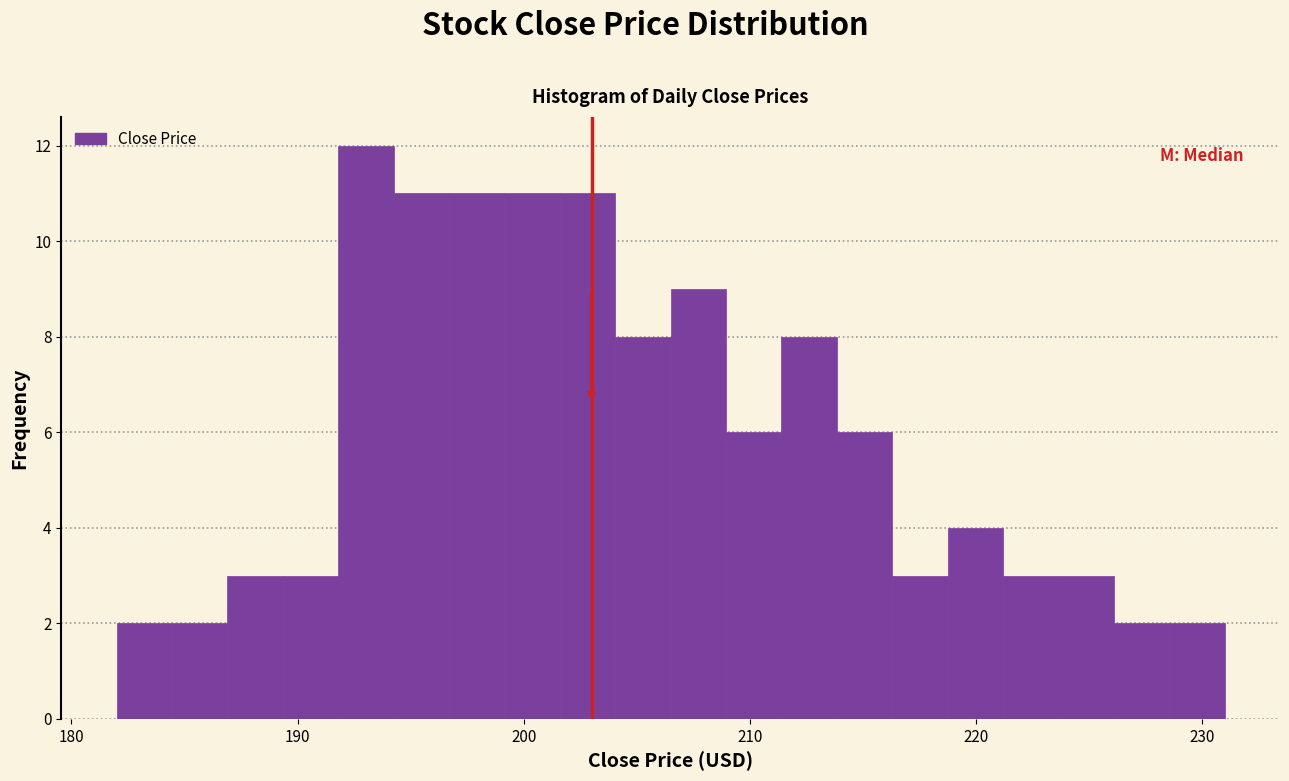

Read against the x-axis, roughly where is the centre of the tallest bar?

193